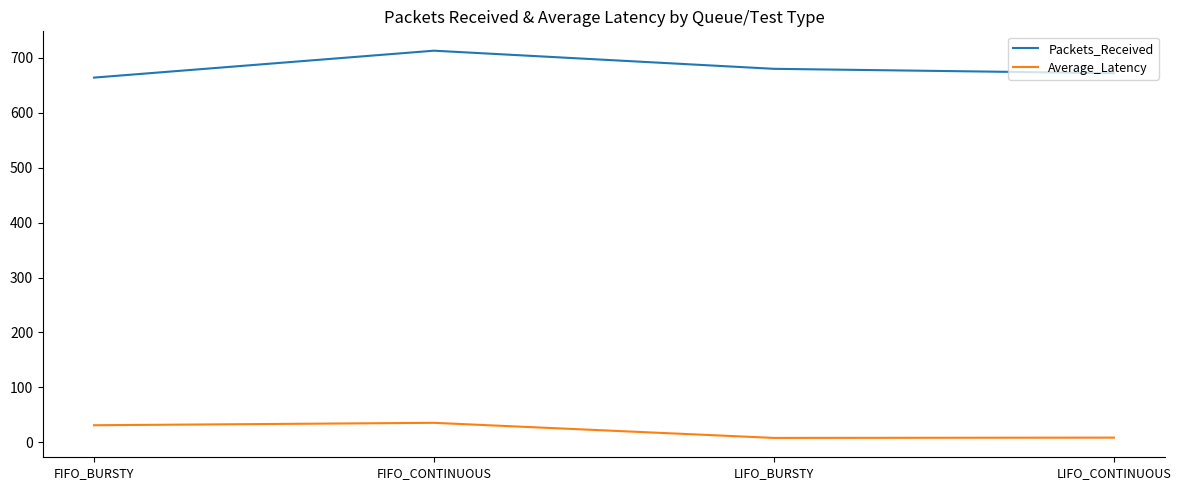

What value does the Packets_Received series have at FIFO_BURSTY?

664.0